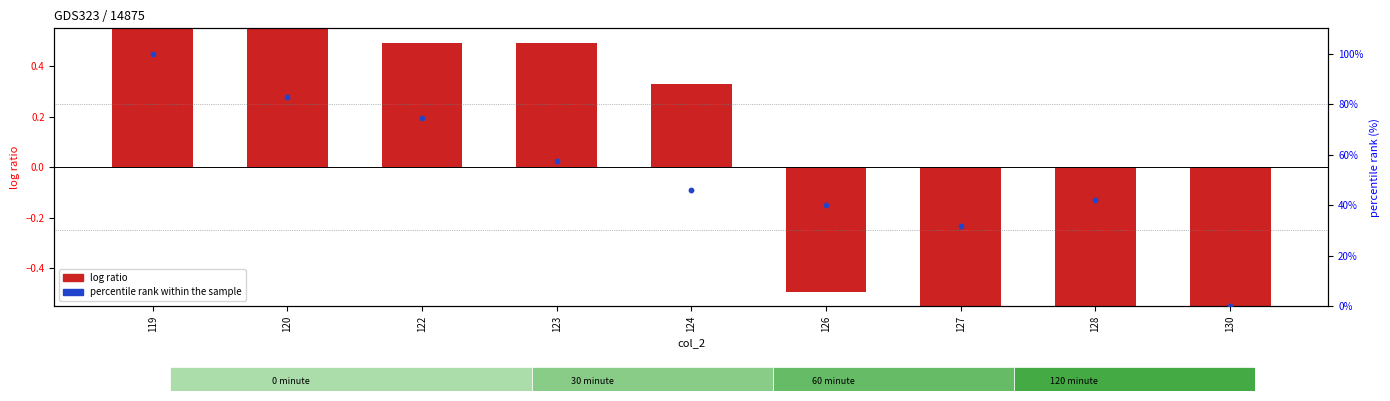

Which series has the largest Y range (max minus min)?

percentile rank within the sample